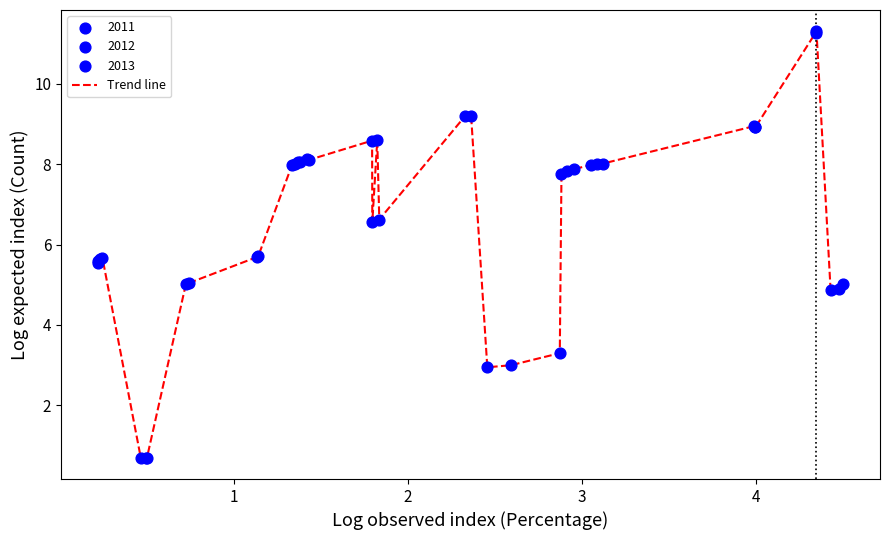

What is the smallest value displayed?

0.7